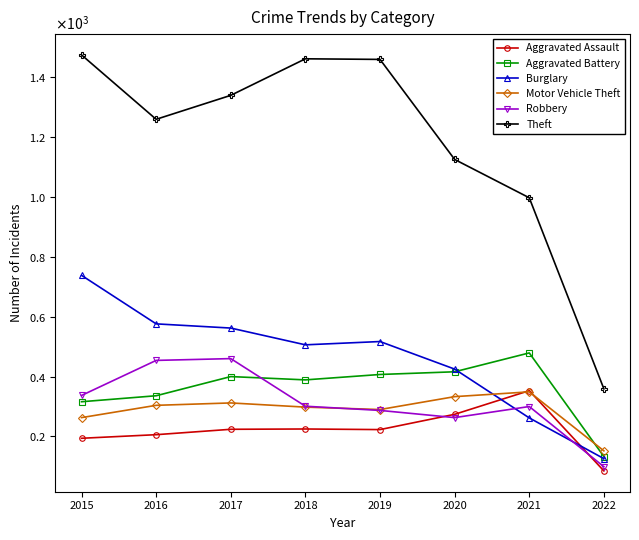

Rank the series at 2015 from lowest to highest value.

Aggravated Assault, Motor Vehicle Theft, Aggravated Battery, Robbery, Burglary, Theft